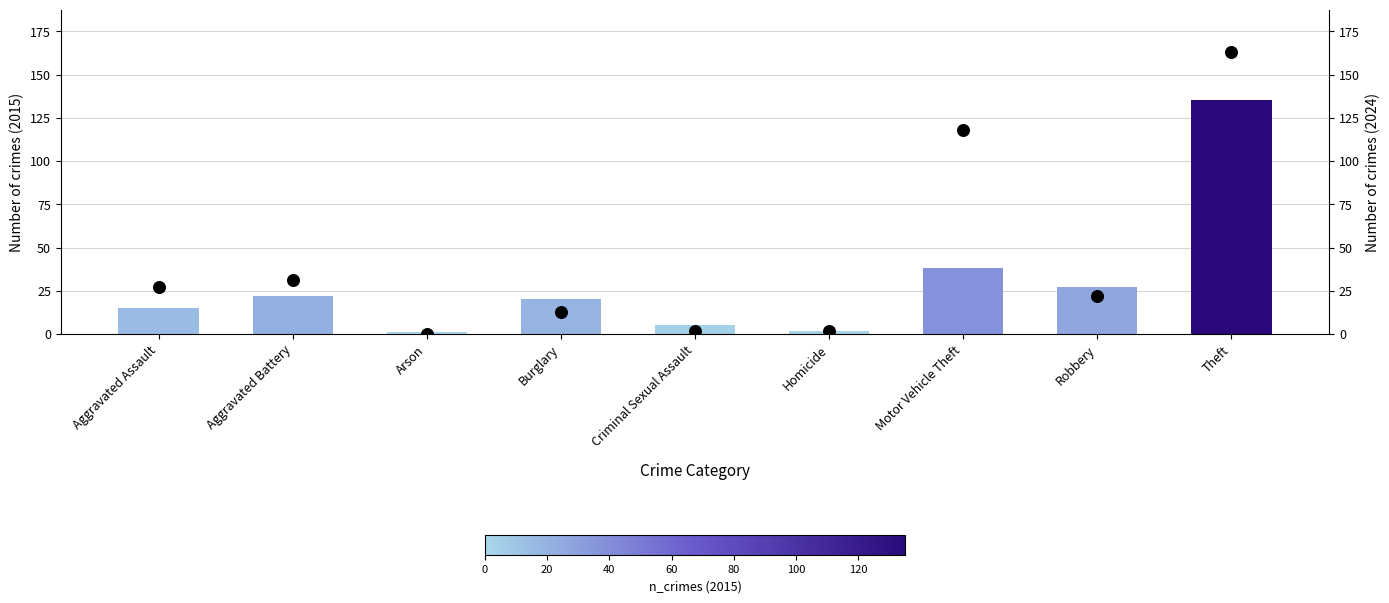

At how many categories does at least one series exceed 68?

2